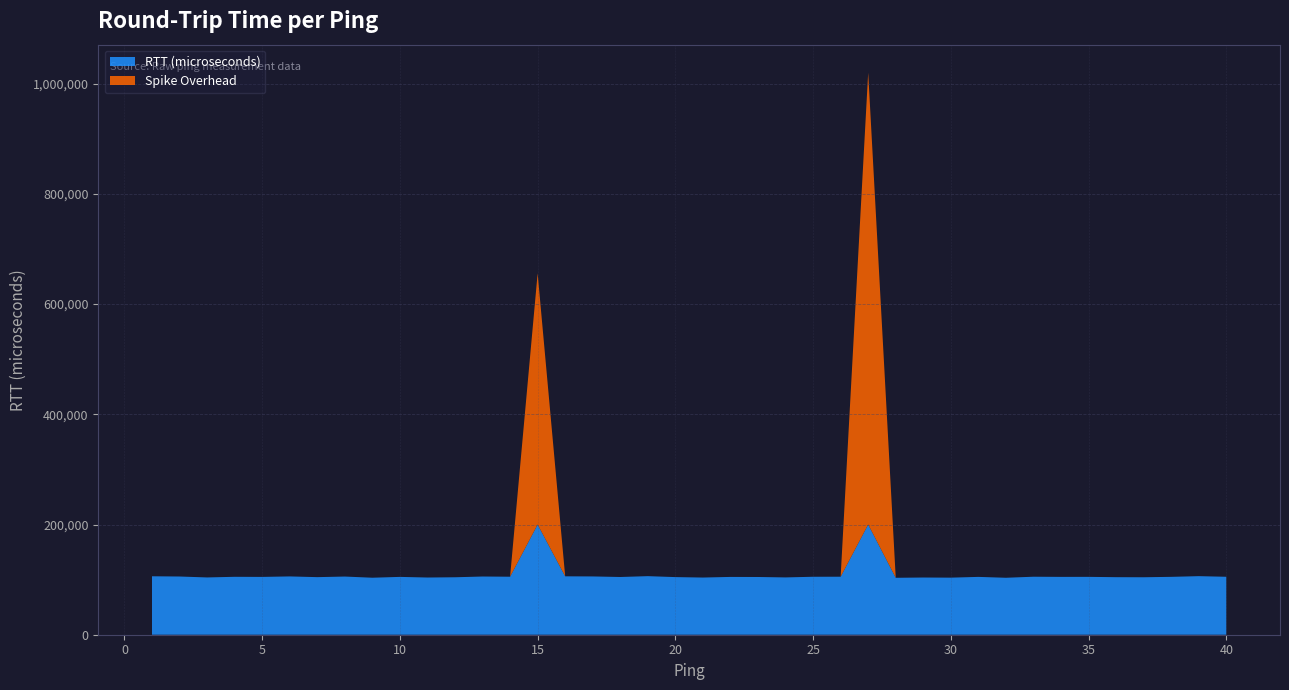

Reading left to right, transcribe all the data shown in this chart.

106056	105648	103945	105108	104925	105803	104498	105568	103444	104942	103812	104281	105622	105263	655778	105981	105776	104760	106292	104577	103760	104891	104759	103993	105181	105276	1019760	103315	103808	103574	104953	103355	105258	104970	105013	104427	104286	105026	106282	105156